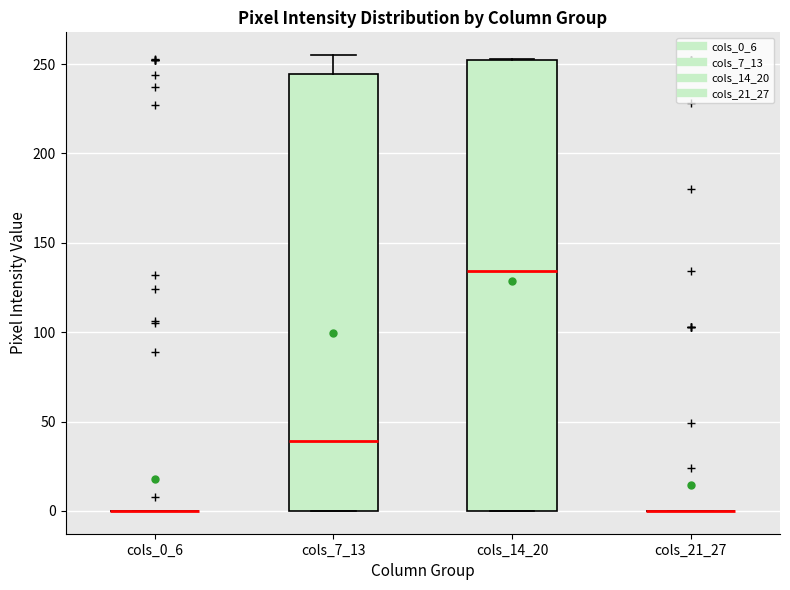

Reading left to right, read every box against the y-axis: the position of its median line, the range the box covers, and the ends of its whiskers. The values are not printed on the chart, so give them approximately, as read against the axis.

cols_0_6: box collapsed to a line at 0, whiskers 0 to 0
cols_7_13: median 40, box 0 to 245, whiskers 0 to 255
cols_14_20: median 135, box 0 to 250, whiskers 0 to 255
cols_21_27: box collapsed to a line at 0, whiskers 0 to 0